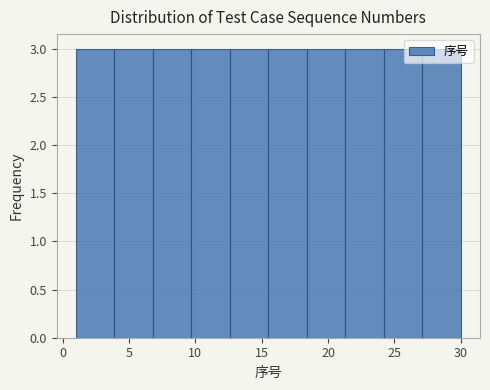

Reading left to right, list every bar in this chart as the range it spans on the x-axis followed by its height. Neither the bar edges nor the heights are printed on the chart, so give them approximately, as read against the axes.

1.0 to 3.9: 3
3.9 to 6.8: 3
6.8 to 9.7: 3
9.7 to 12.6: 3
12.6 to 15.5: 3
15.5 to 18.4: 3
18.4 to 21.3: 3
21.3 to 24.2: 3
24.2 to 27.1: 3
27.1 to 30.0: 3